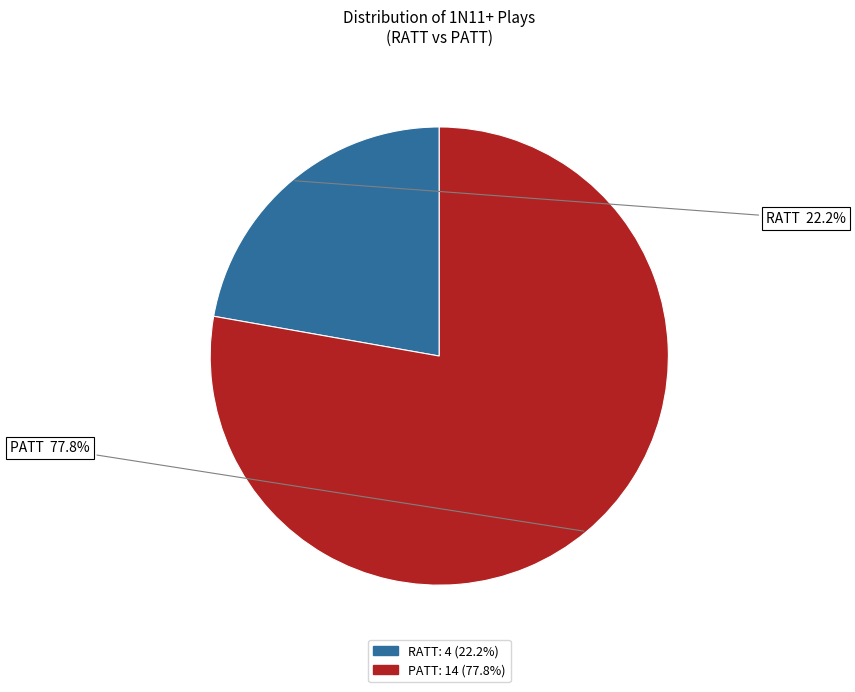

To the nearest percent, what percentage of the pie is RATT?

22%